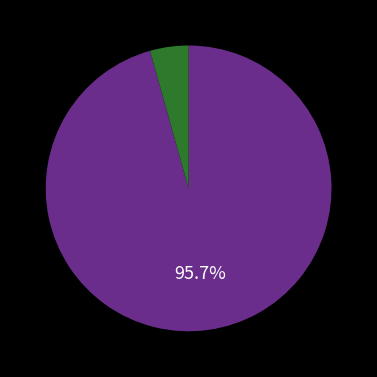

Is there a majority slice in this chart?

Yes